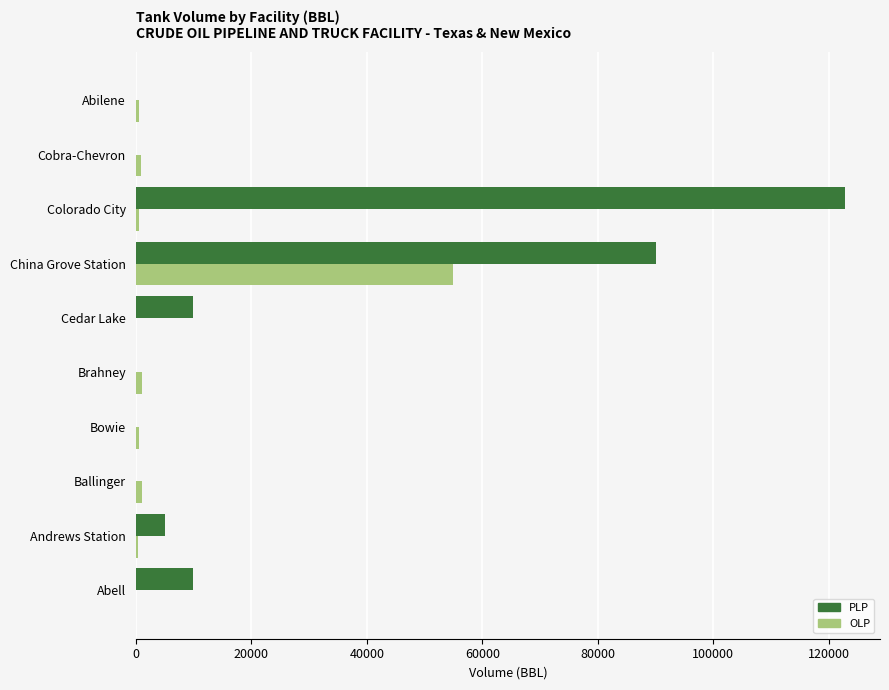

What is the sum of all OLP values?

60077